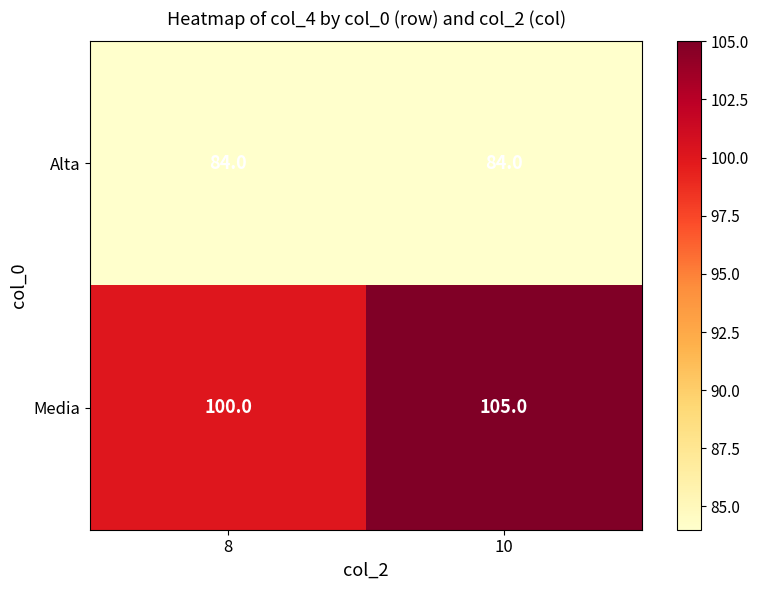

What is the spread (max minus min) of values at 8?

16